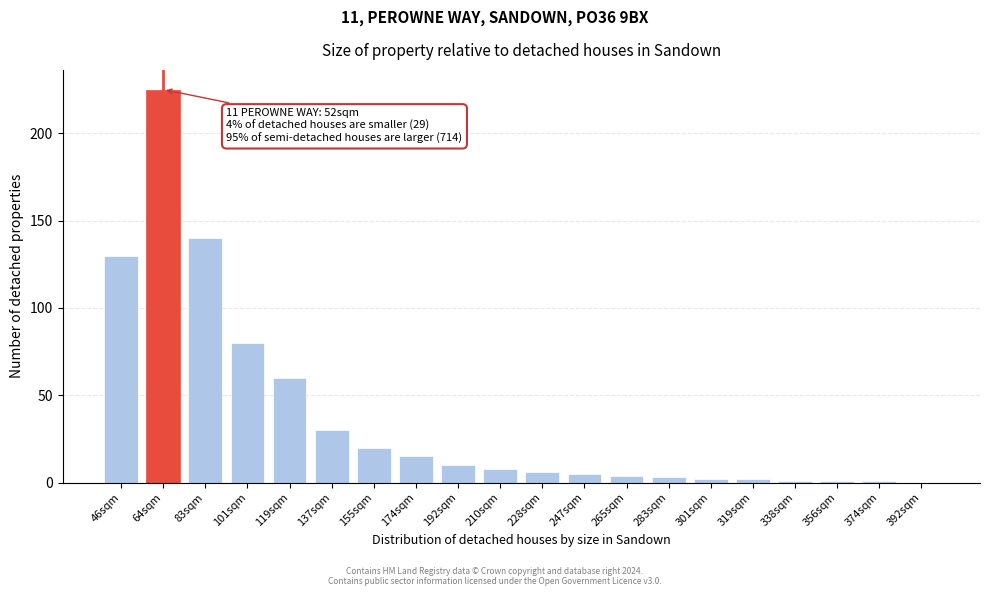

Reading left to right, extract all data points from this chart.

46sqm=130	64sqm=225	83sqm=140	101sqm=80	119sqm=60	137sqm=30	155sqm=20	174sqm=15	192sqm=10	210sqm=8	228sqm=6	247sqm=5	265sqm=4	283sqm=3	301sqm=2	319sqm=2	338sqm=1	356sqm=1	374sqm=1	392sqm=0